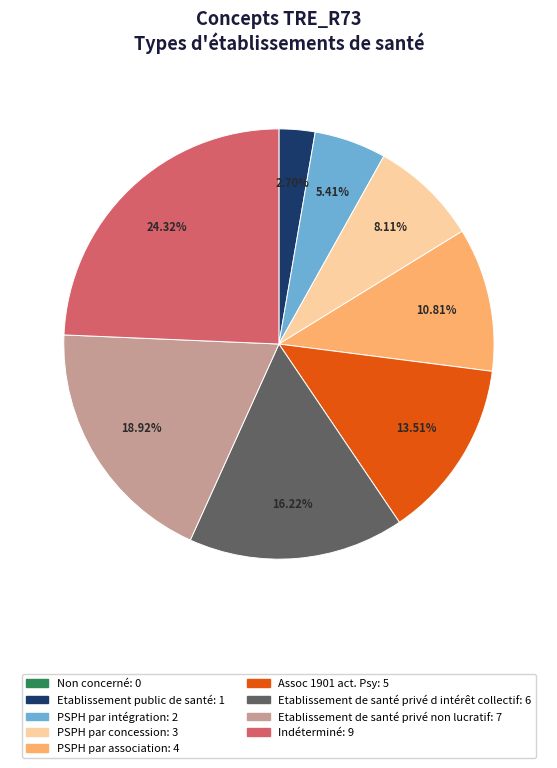

What is the largest slice in the pie chart?

Indéterminé